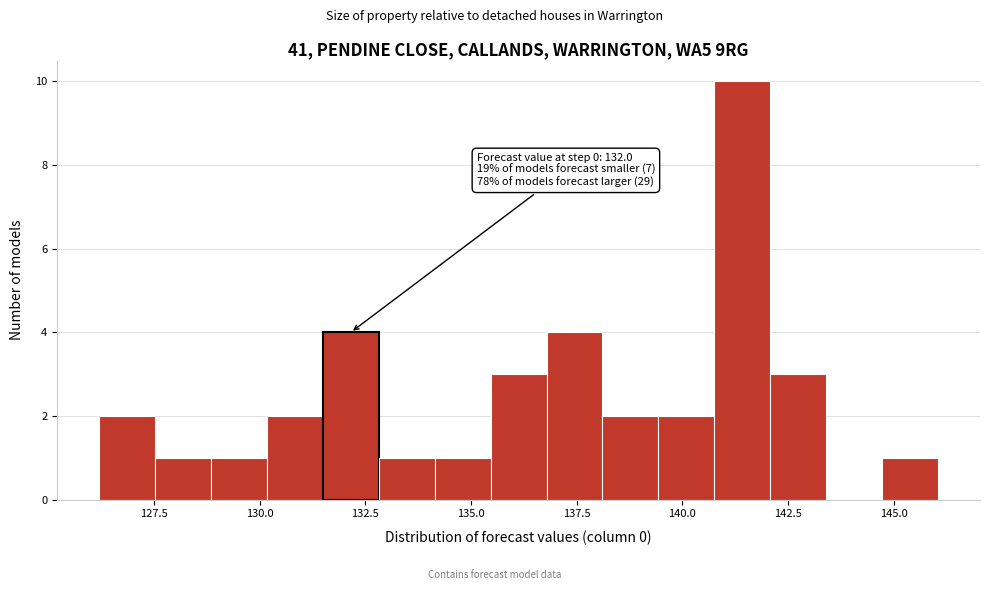

Read against the x-axis, roughly where is the centre of the tallest bar?

141.5